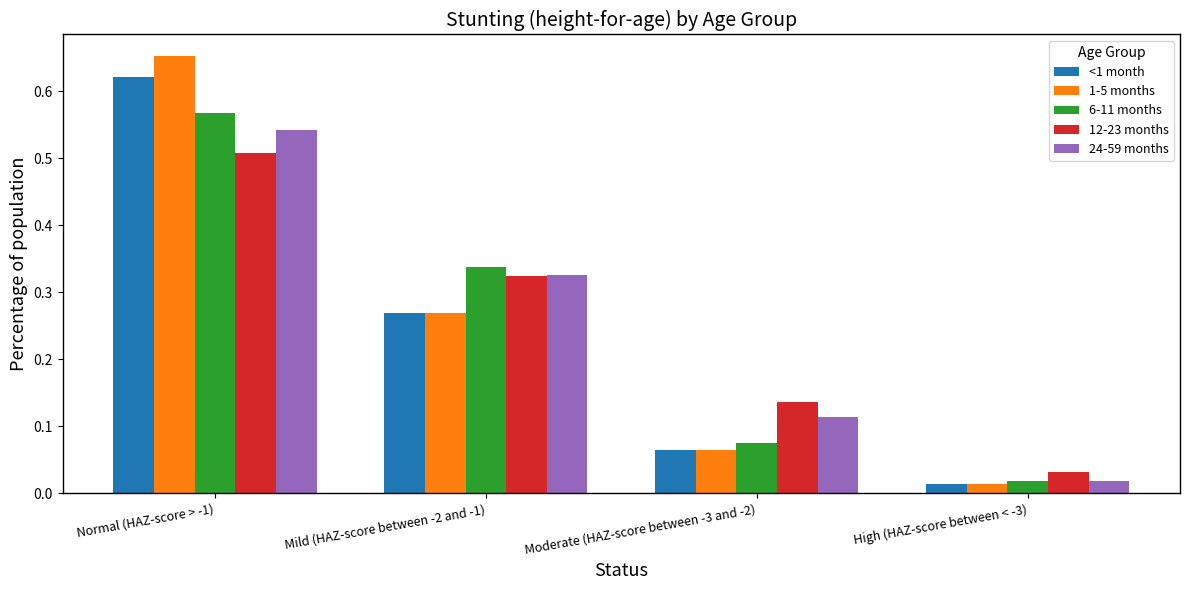

What is the label of the 1st bar from the left?

Normal (HAZ-score > -1)